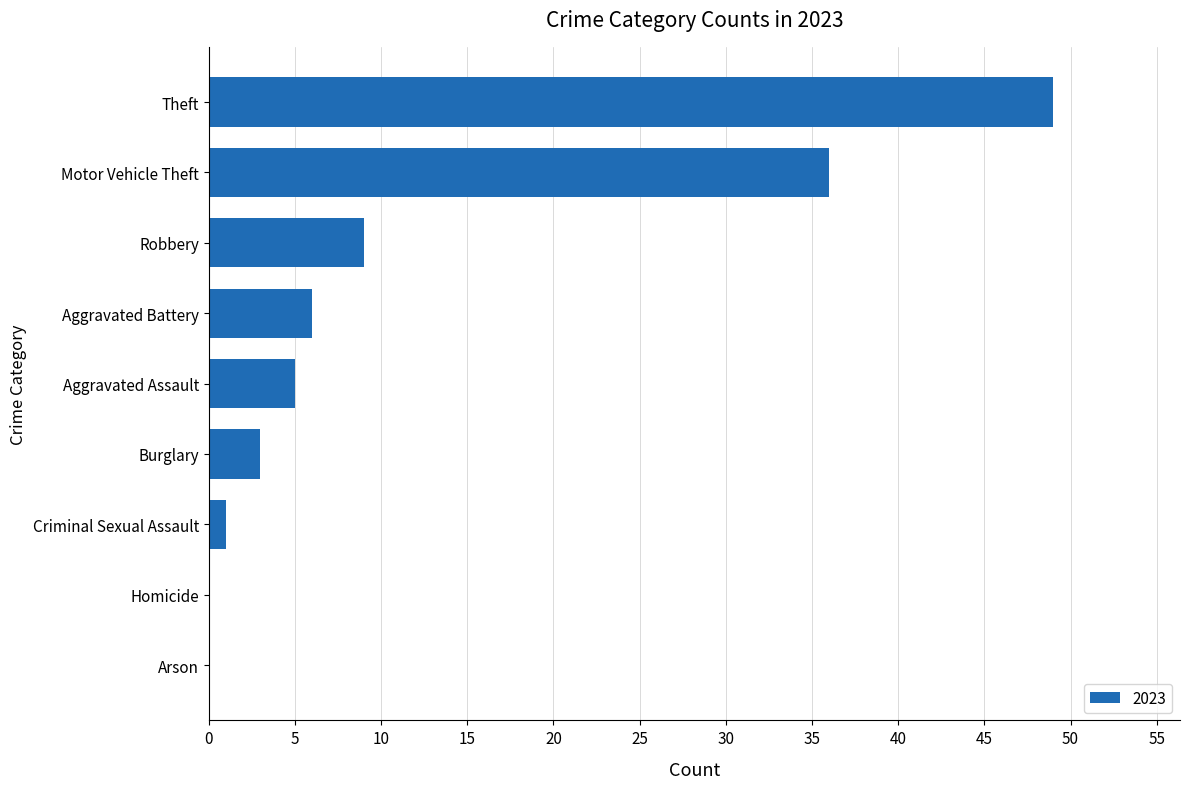

Is it true that the value at Motor Vehicle Theft is 12?

False